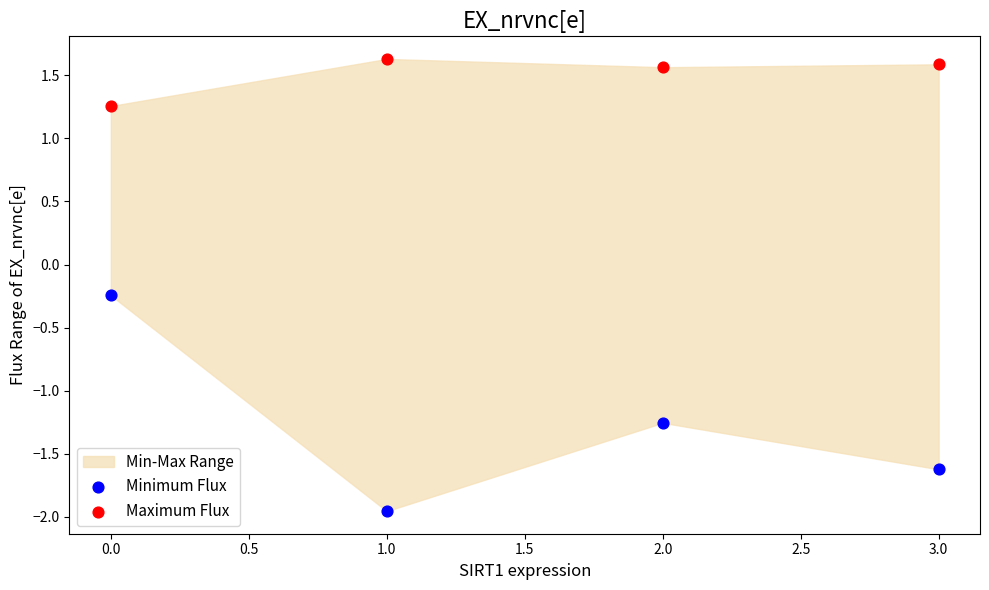

Which series has the widest spread of Y values?

Minimum Flux